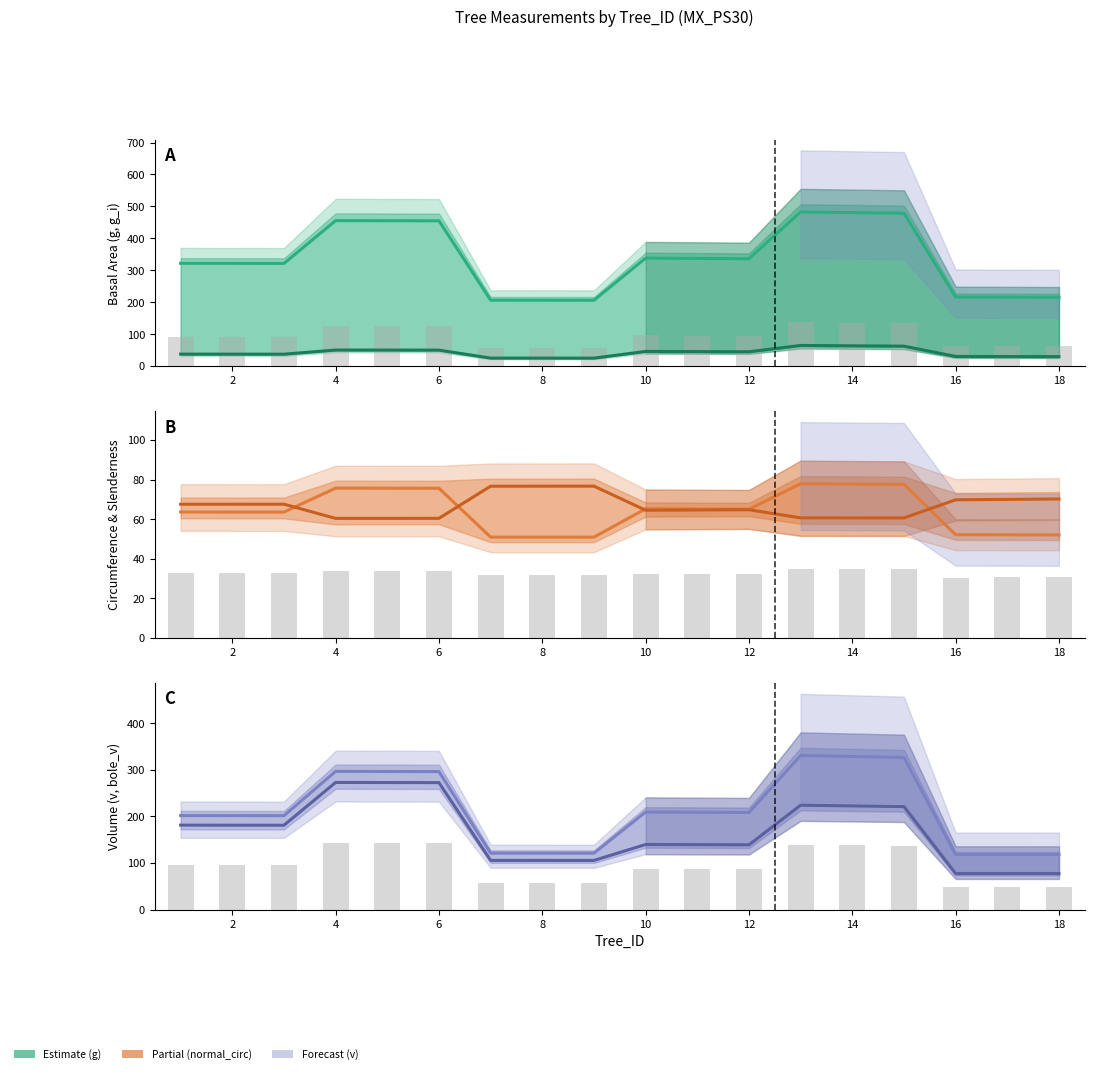

Reading left to right, extract all data points from this chart.

g: 321.8	321.6	321.4	455.5	455.1	454.8	206.2	206.1	206.0	338.0	337.0	336.1	482.6	480.6	478.6	216.1	215.7	215.2
g_i: 37.3	37.2	37.1	50.1	50.0	49.8	24.8	24.8	24.7	45.8	45.2	44.7	64.4	63.3	62.2	29.9	29.7	29.5
normal_circumference: 63.6	63.6	63.5	75.7	75.6	75.6	50.9	50.9	50.9	65.2	65.1	65.0	77.9	77.7	77.6	52.1	52.1	52.0
slenderness: 67.5	67.5	67.5	60.4	60.4	60.4	76.6	76.6	76.7	64.5	64.6	64.7	60.6	60.6	60.6	69.8	70.0	70.2
v: 202.0	201.9	201.8	297.0	296.8	296.5	121.2	121.2	121.1	209.7	209.2	208.7	331.1	329.0	326.9	118.2	118.2	118.2
bole_v: 181.4	181.3	181.2	273.2	273.0	272.8	105.7	105.6	105.6	139.9	139.5	139.2	224.3	222.8	221.3	77.3	77.3	77.3